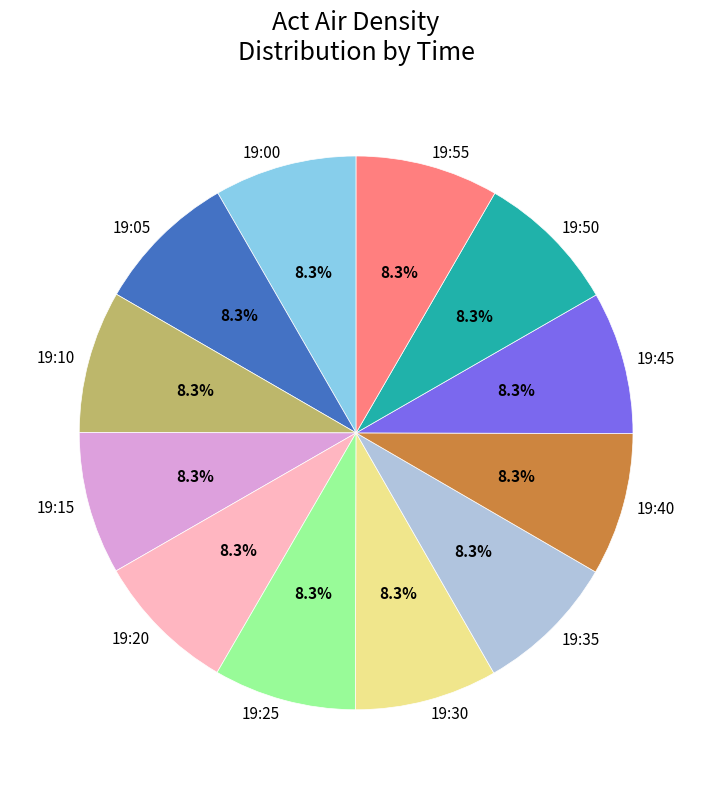

Is there any slice that represents more than half of the pie?

No